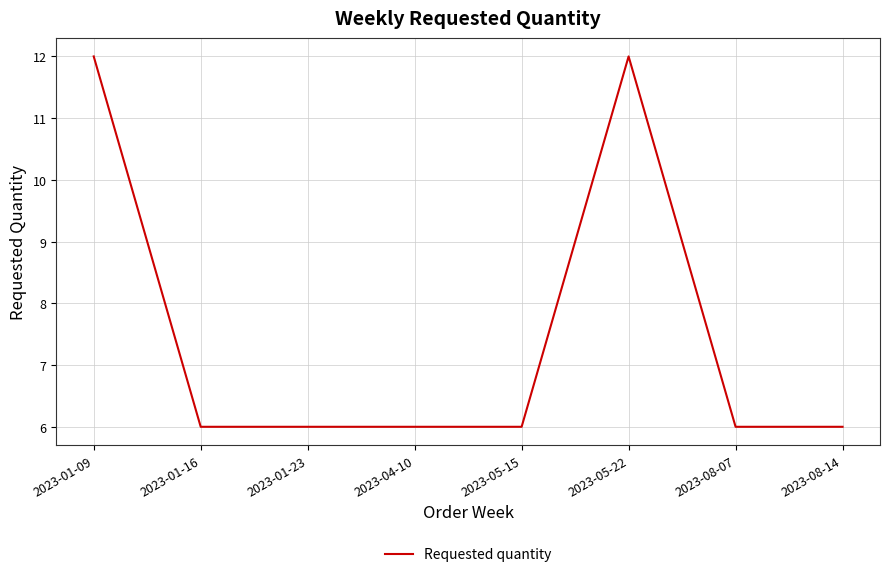

Reading right to left, transcribe all the data shown in this chart.

6	6	12	6	6	6	6	12